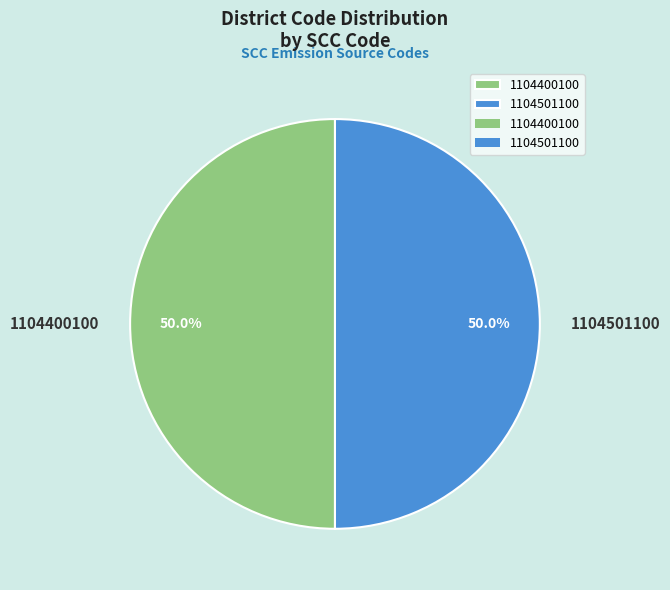

To the nearest percent, what is the combined percentage of 1104501100 and 1104400100?

100%